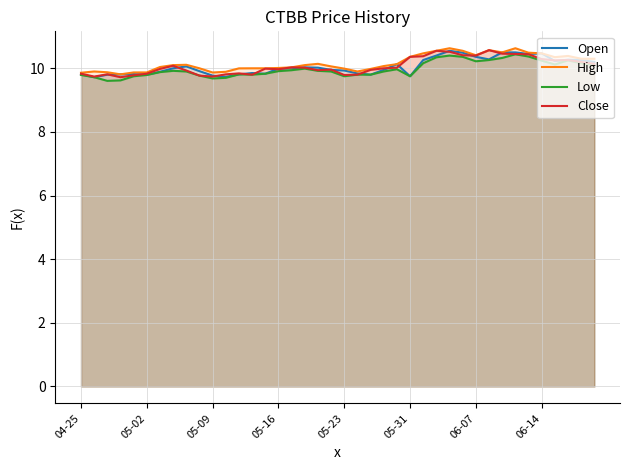

The value of Low at 27 is 10.3. True or false?

True